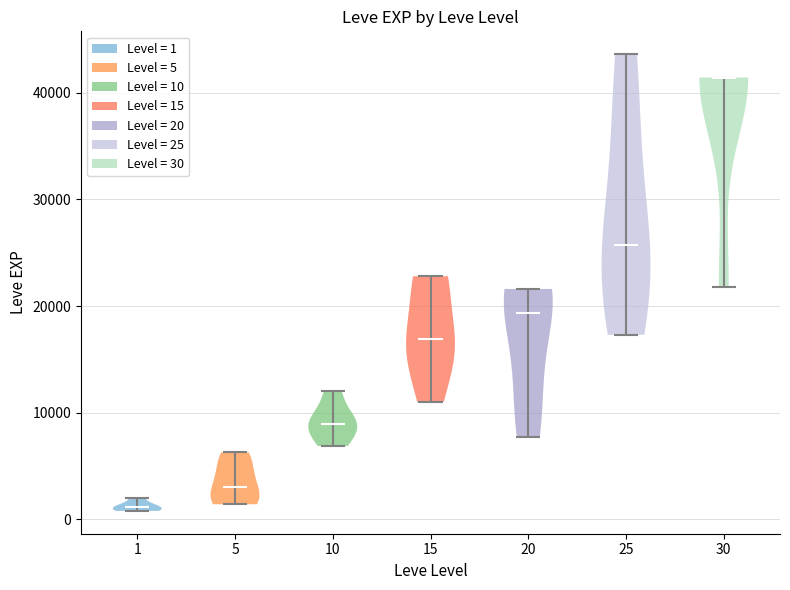

Which violin has the highest median line?

30